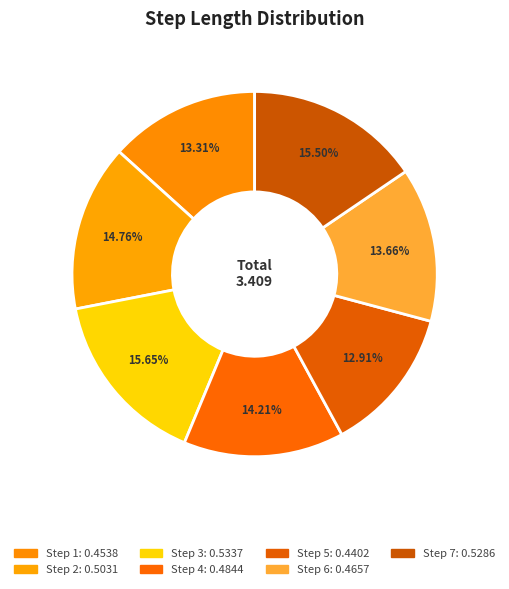

How many segments does this pie chart have?

7